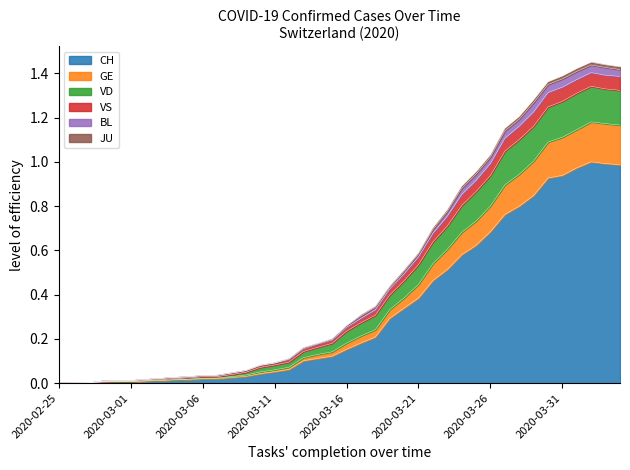

Between 2020-03-06 and 2020-02-27, which is larger?

2020-03-06